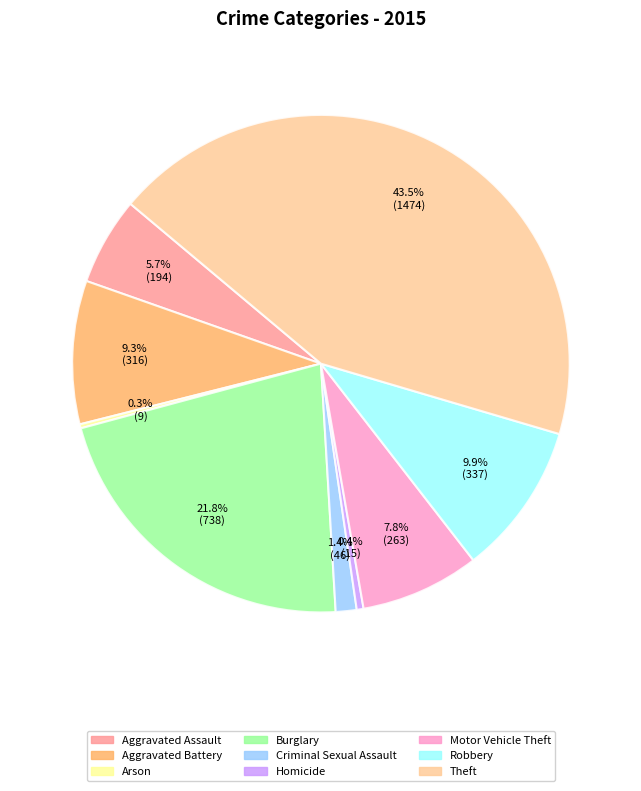

Which slice is the largest?

Theft